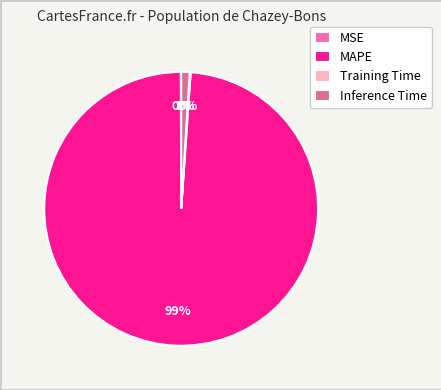

To the nearest percent, what is the average slice percentage?

25%